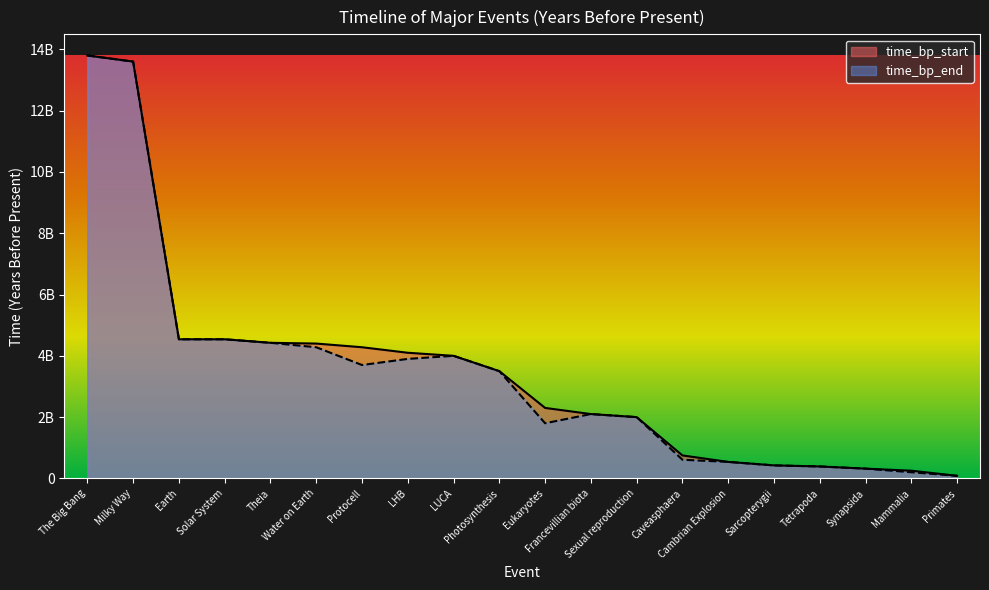

True or false: time_bp_end and time_bp_start intersect in this chart.

False